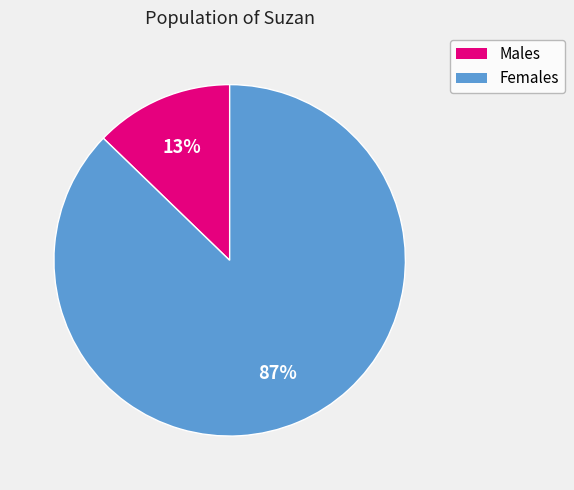

How many segments does this pie chart have?

2